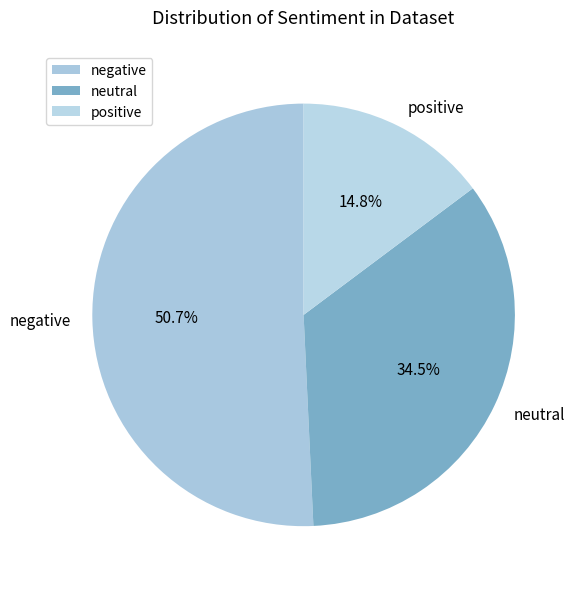

Approximately how many times larger is the value at neutral compared to negative?

0.7